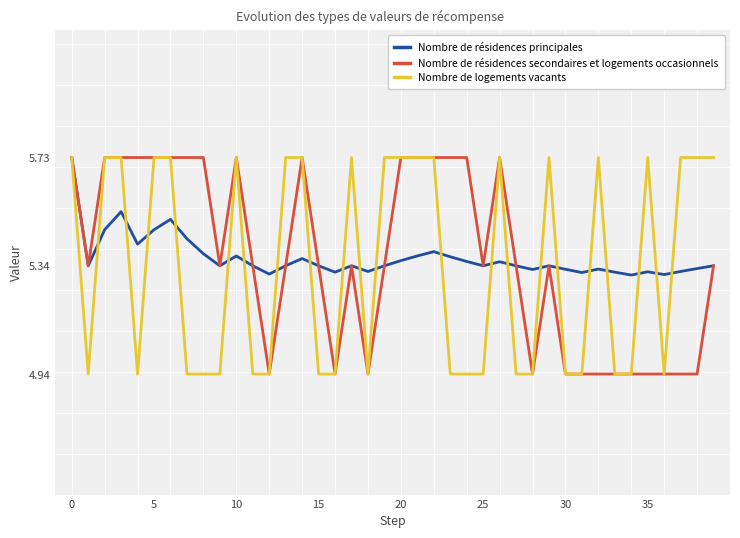

True or false: Nombre de résidences principales and Nombre de résidences secondaires et logements occasionnels intersect in this chart.

True